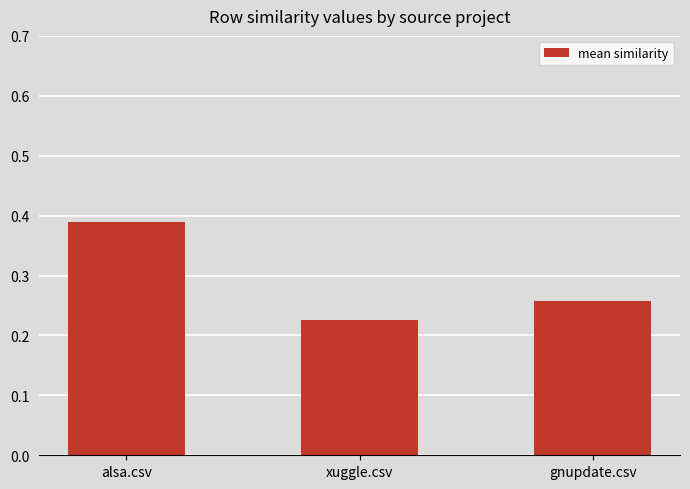

How many categories are shown in the chart?

3